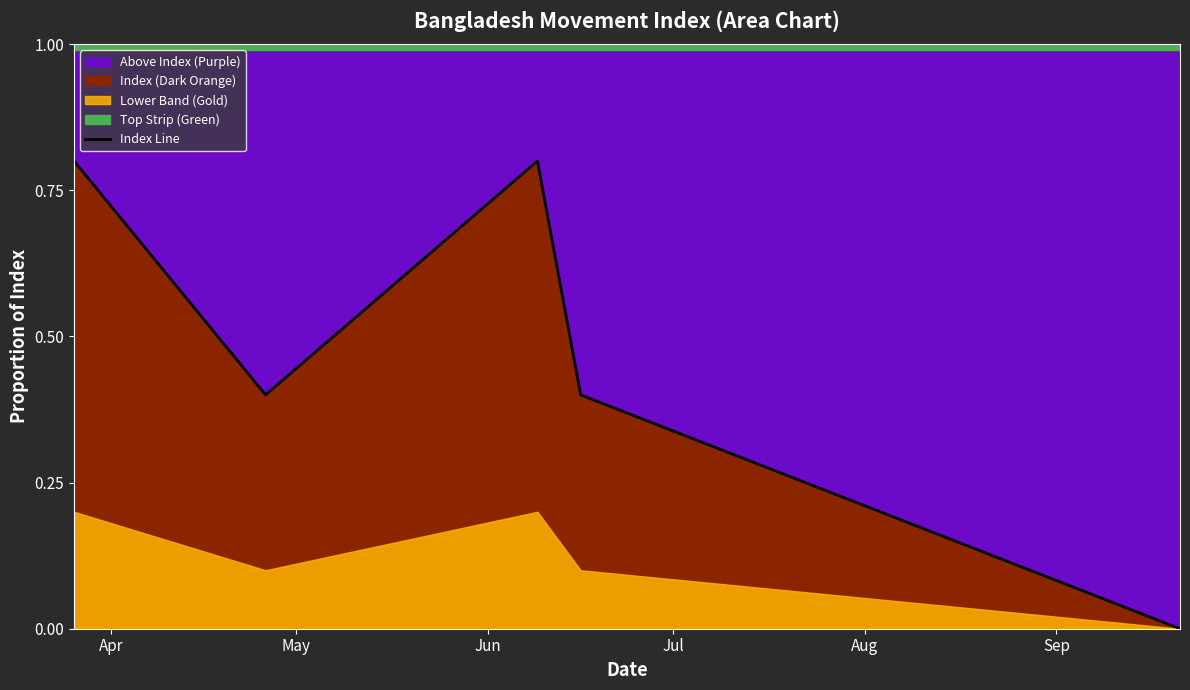

List the labels in order of value, largest first.

Apr, Jun, May, Jul, Aug